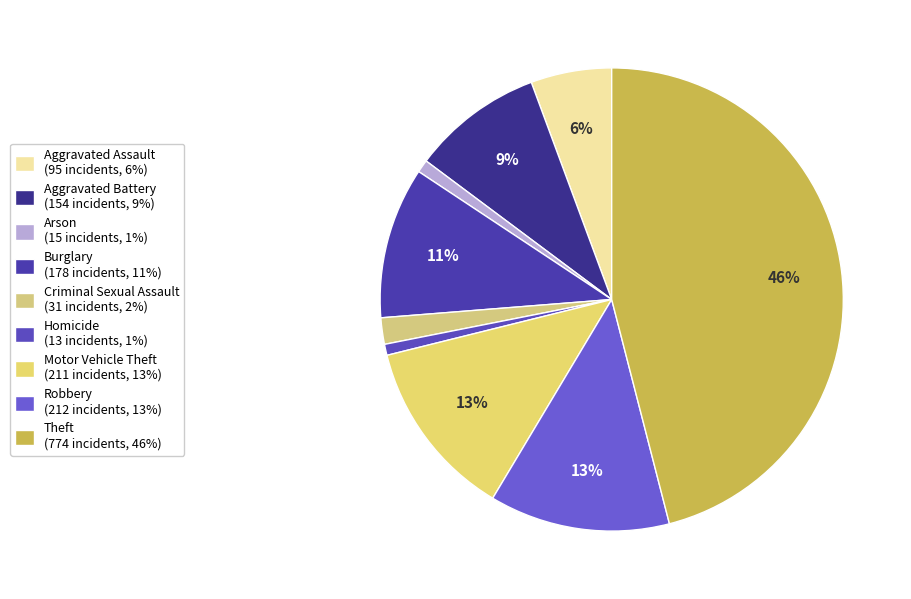

The Burglary slice represents 4% of the pie. True or false?

False